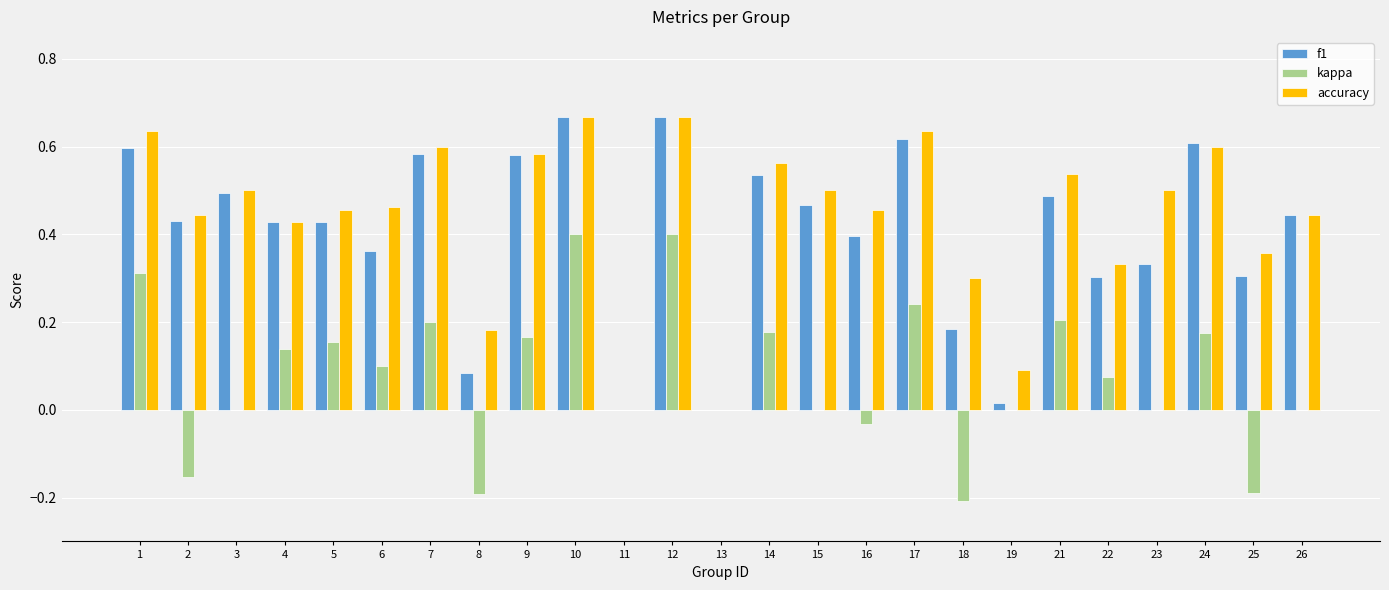

The value of accuracy at 11 is -0.4. True or false?

False